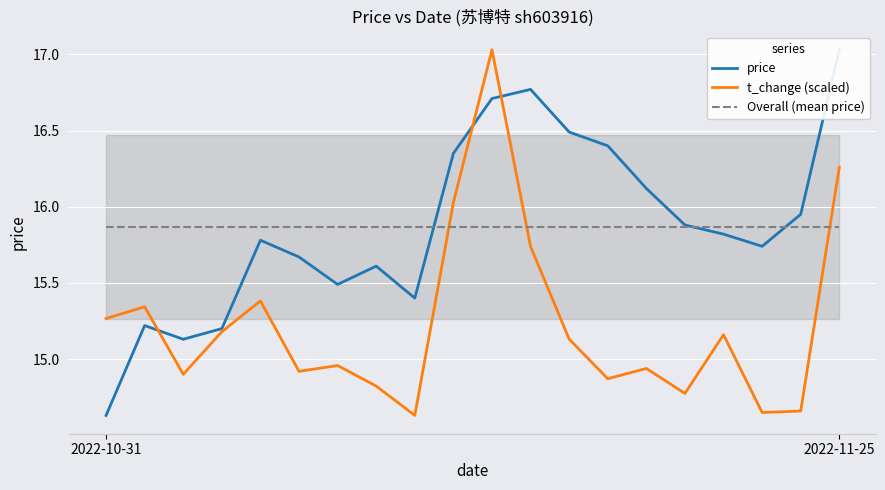

Rank the series by their maximum value, from lowest to highest.

Overall (mean price), price, t_change (scaled)